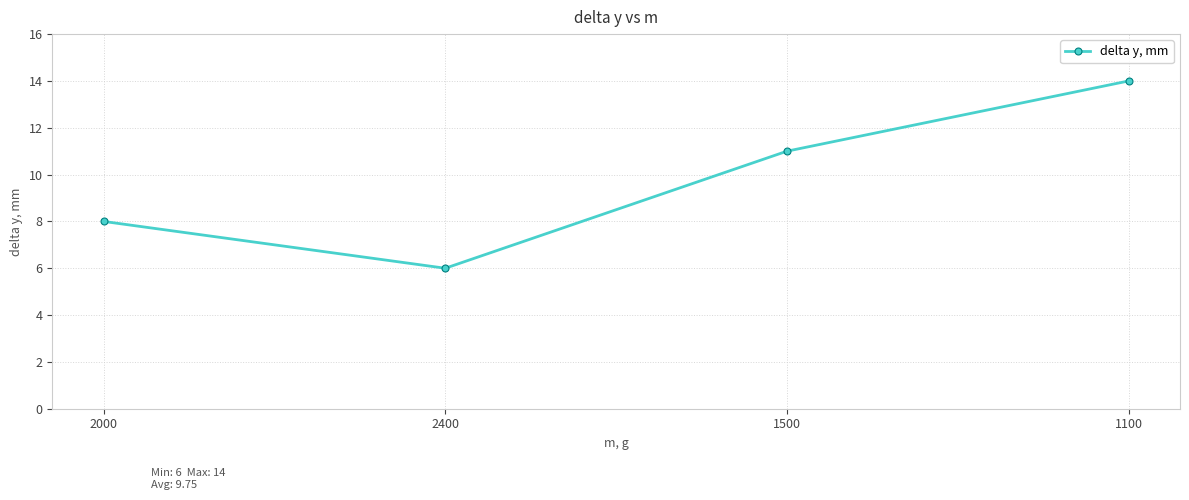

Which has a higher value, 1100 or 2000?

1100